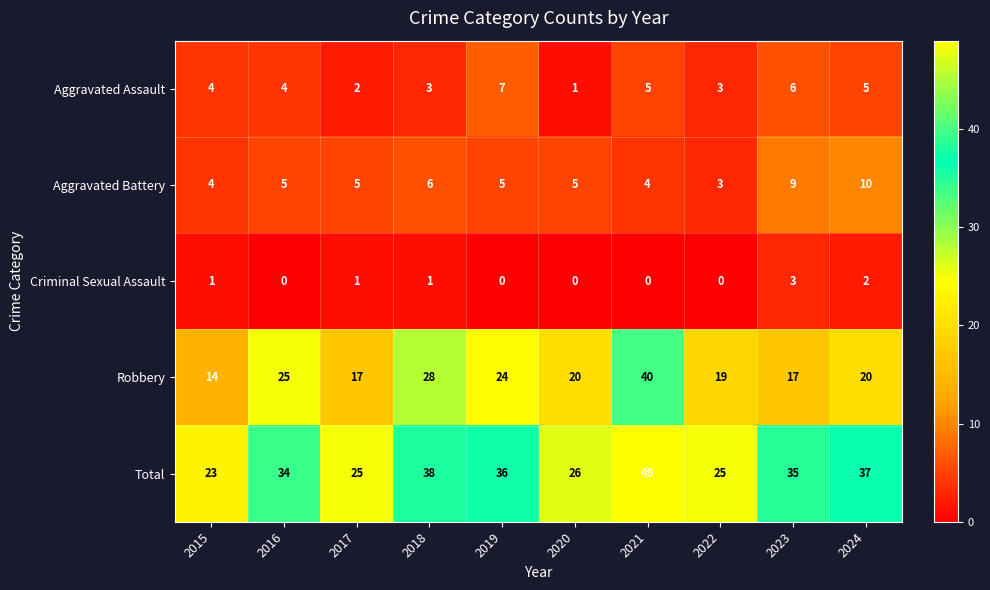

What is the sum of the Aggravated Battery values at 2020 and 2015?

9